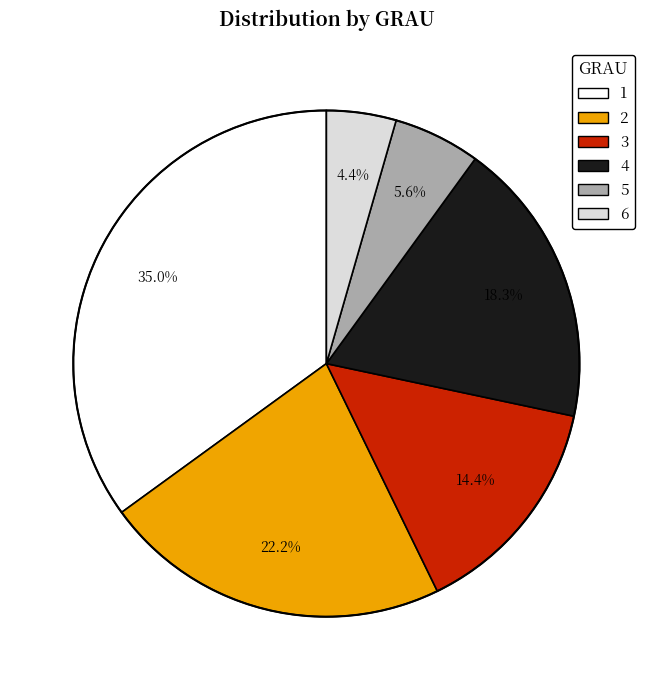

What is the smallest slice in the pie chart?

6